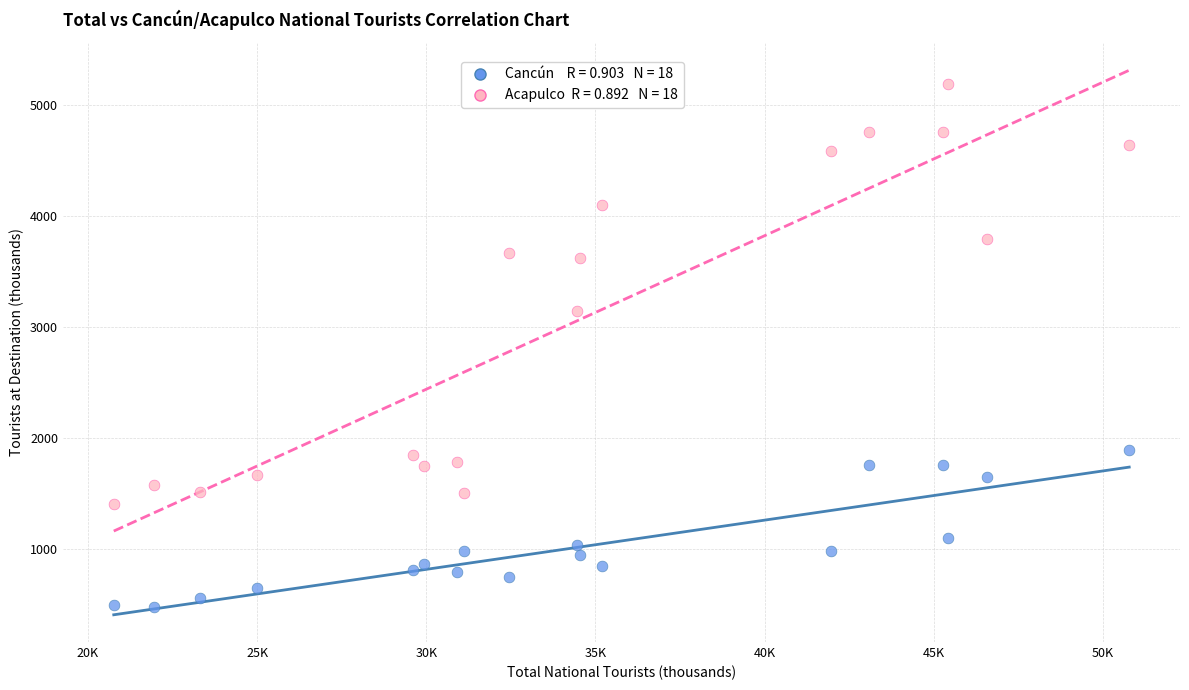

Across all series, what Y value is closest to 2830?

3147.4